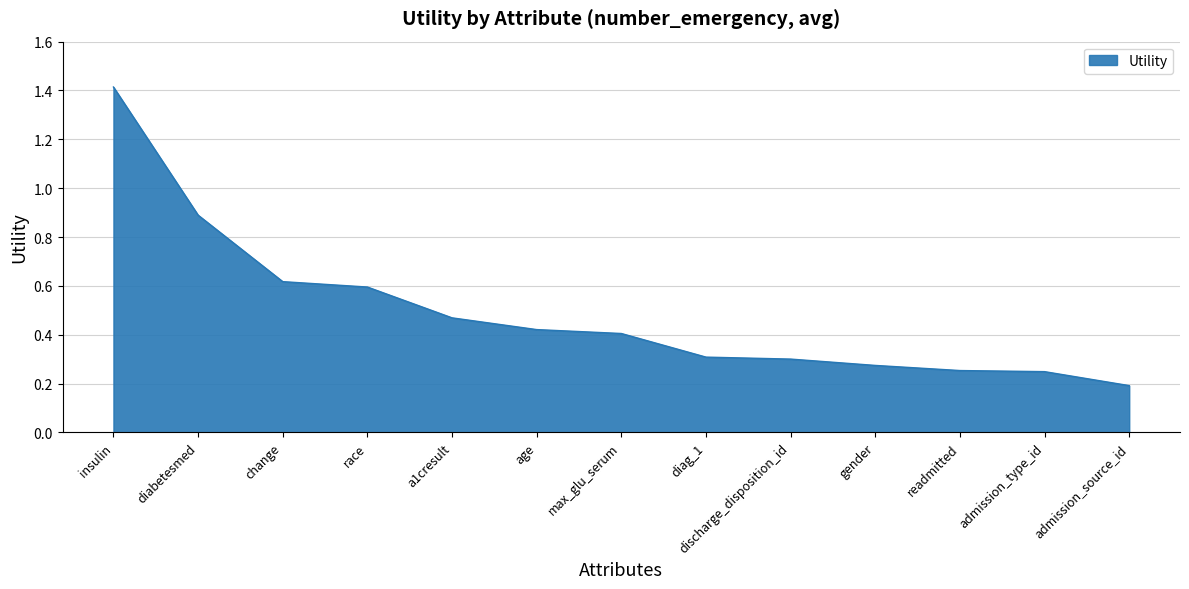

Does the chart have visible grid lines?

Yes